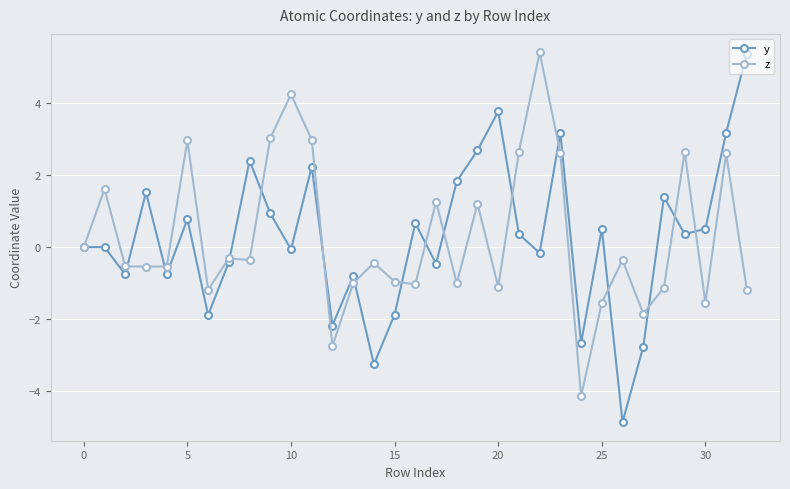

What is the minimum value shown in the chart?

-4.9